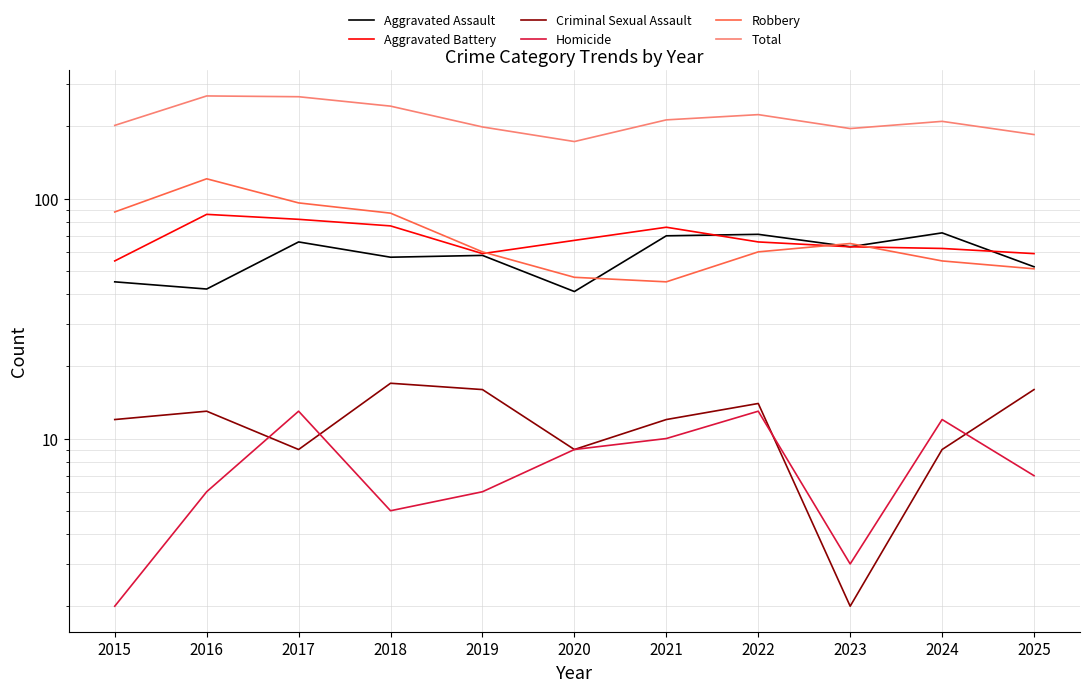

Reading left to right, extract all data points from this chart.

Aggravated Assault: 45	42	66	57	58	41	70	71	63	72	52
Aggravated Battery: 55	86	82	77	59	67	76	66	63	62	59
Criminal Sexual Assault: 12	13	9	17	16	9	12	14	2	9	16
Homicide: 2	6	13	5	6	9	10	13	3	12	7
Robbery: 88	121	96	87	60	47	45	60	65	55	51
Total: 202	268	266	243	199	173	213	224	196	210	185